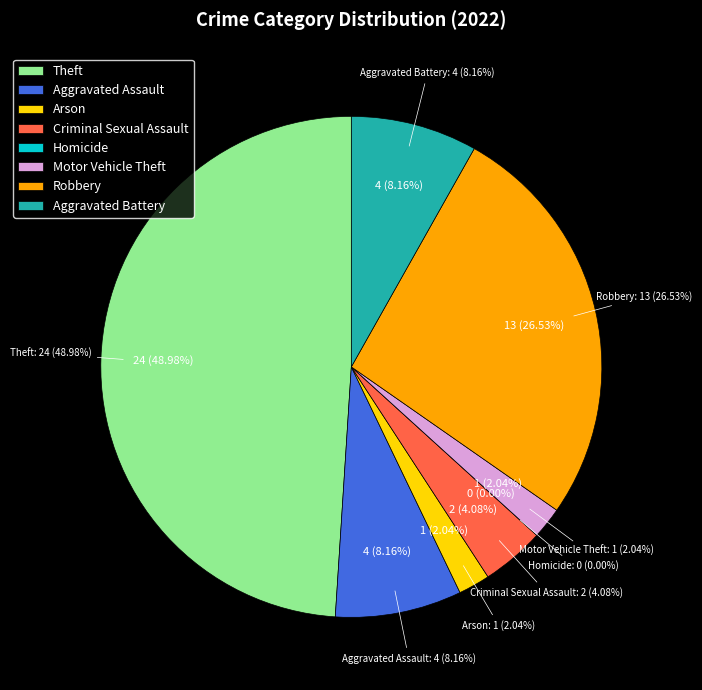

Count the number of slices in the pie.

8